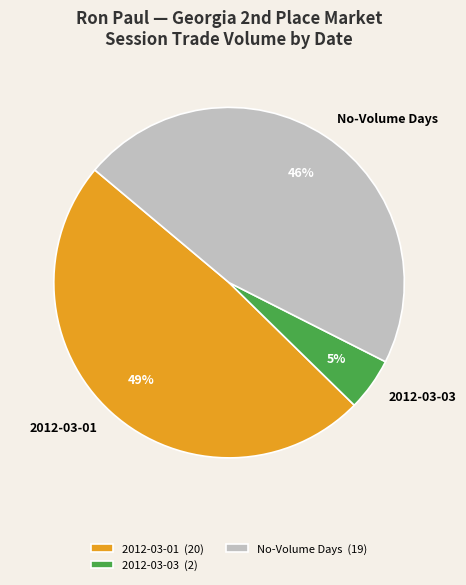

Is the sum of No-Volume Days and 2012-03-03 greater than half?

Yes